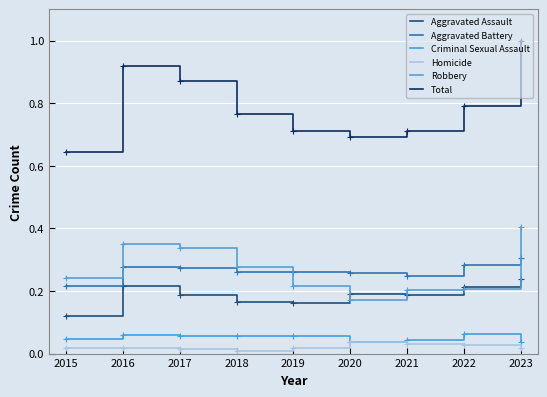

What is the sum of all Robbery values?

2.4